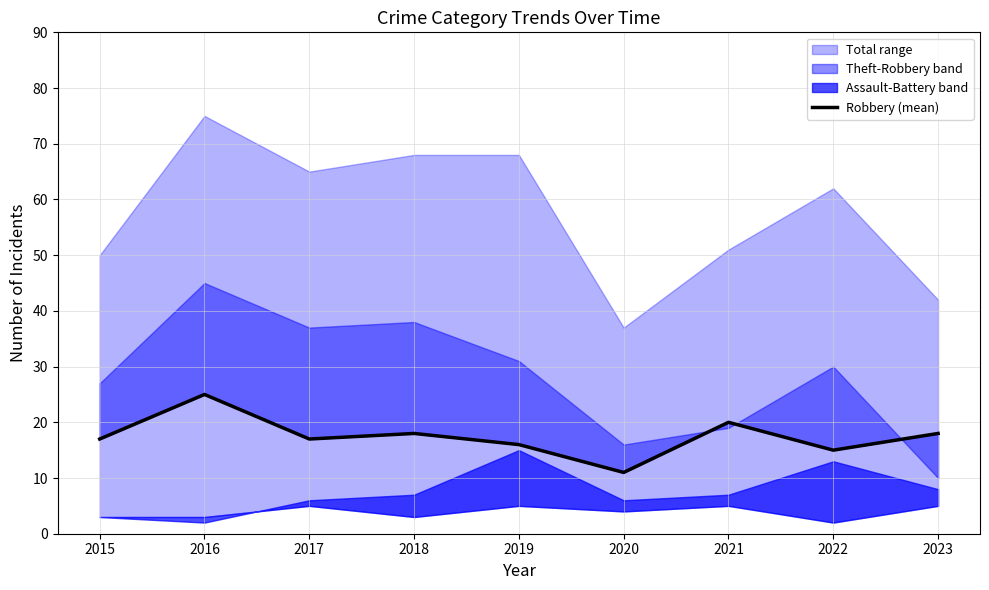

The value at 2021 is 8. True or false?

False